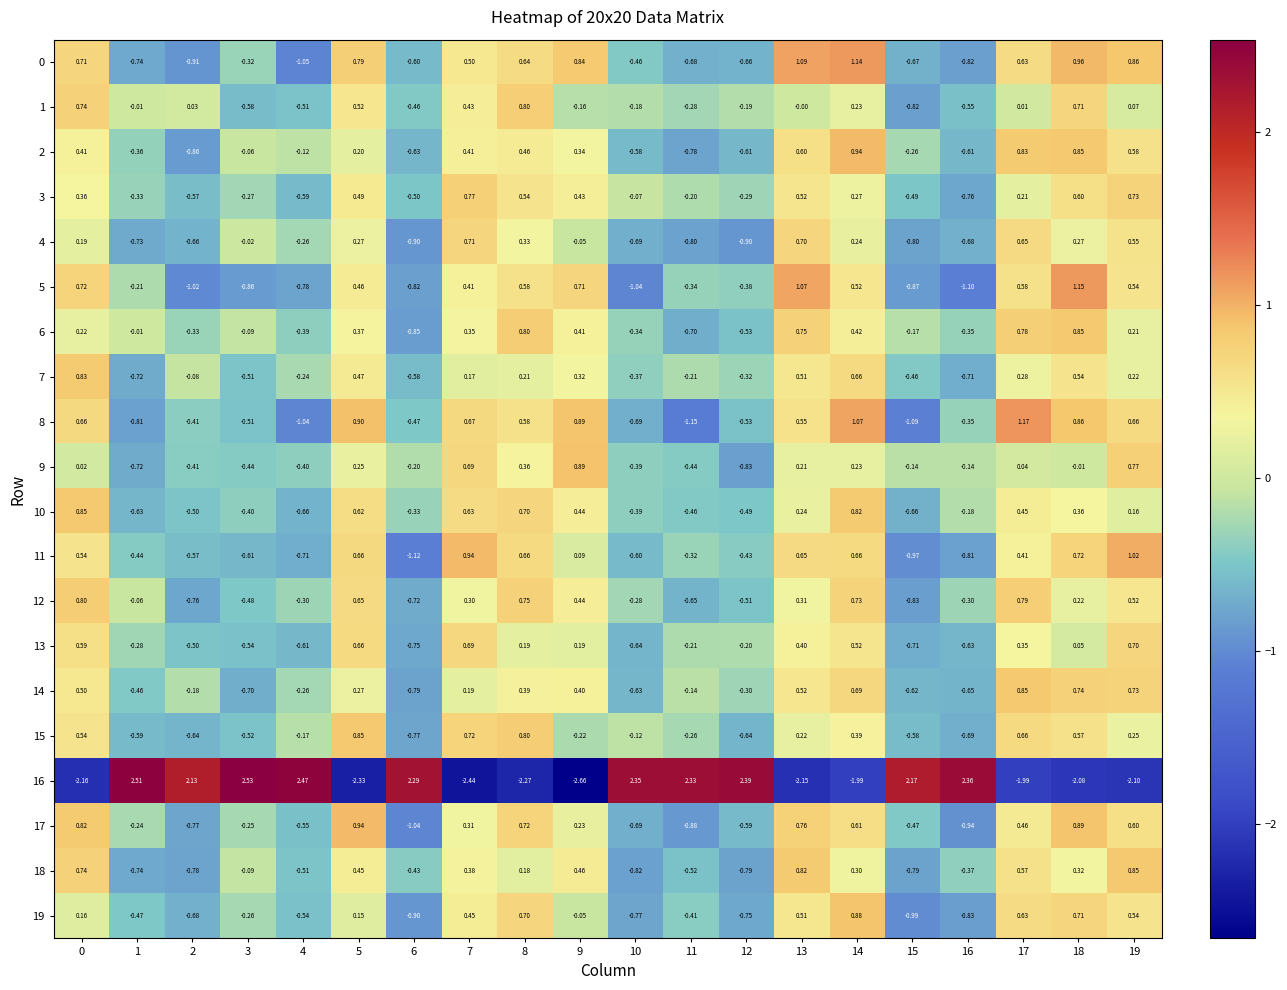

Is the value of 19 at 19 greater than the value of 14 at 12?

Yes